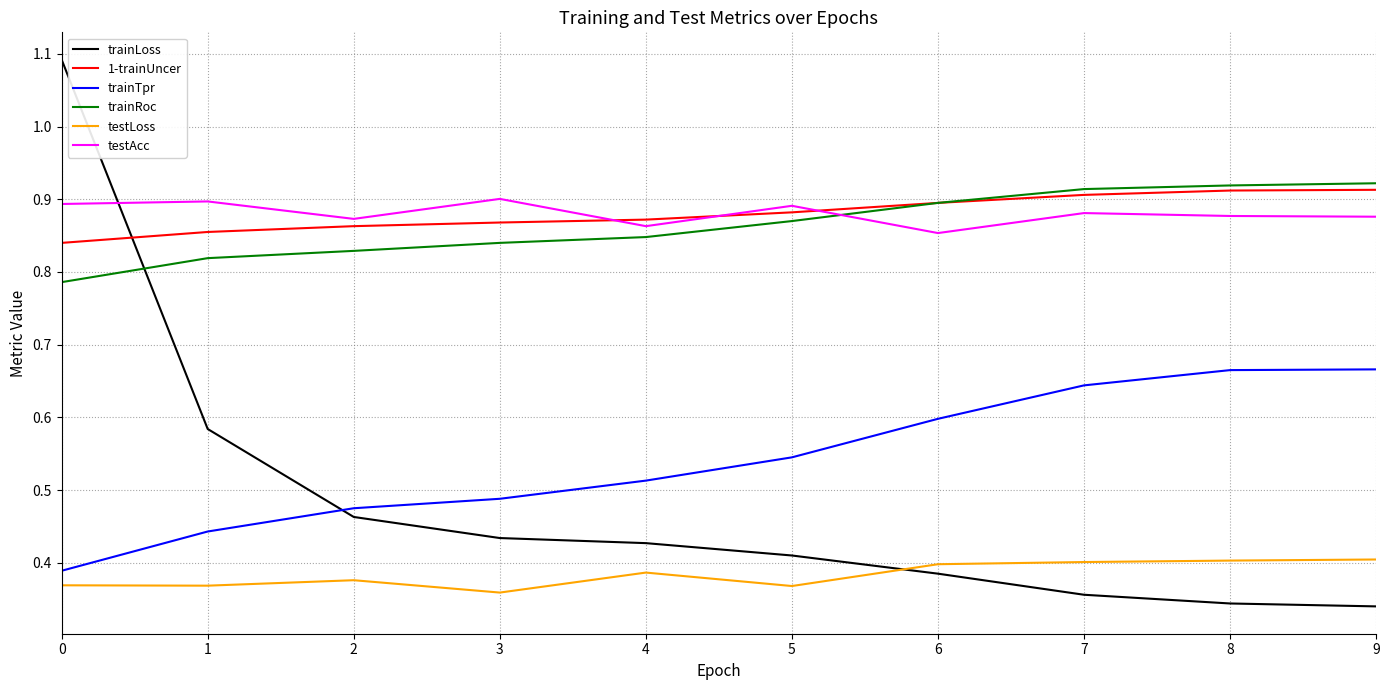

At 7, list the series in order from smallest to largest.

trainLoss, testLoss, trainTpr, testAcc, 1-trainUncer, trainRoc